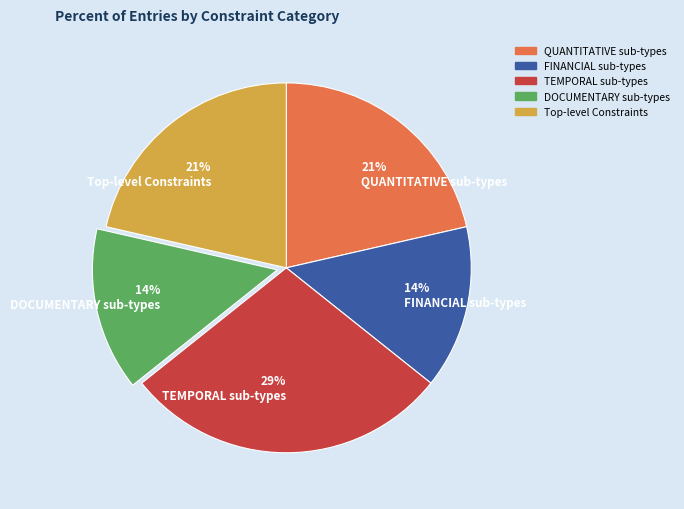

Count the number of slices in the pie.

5